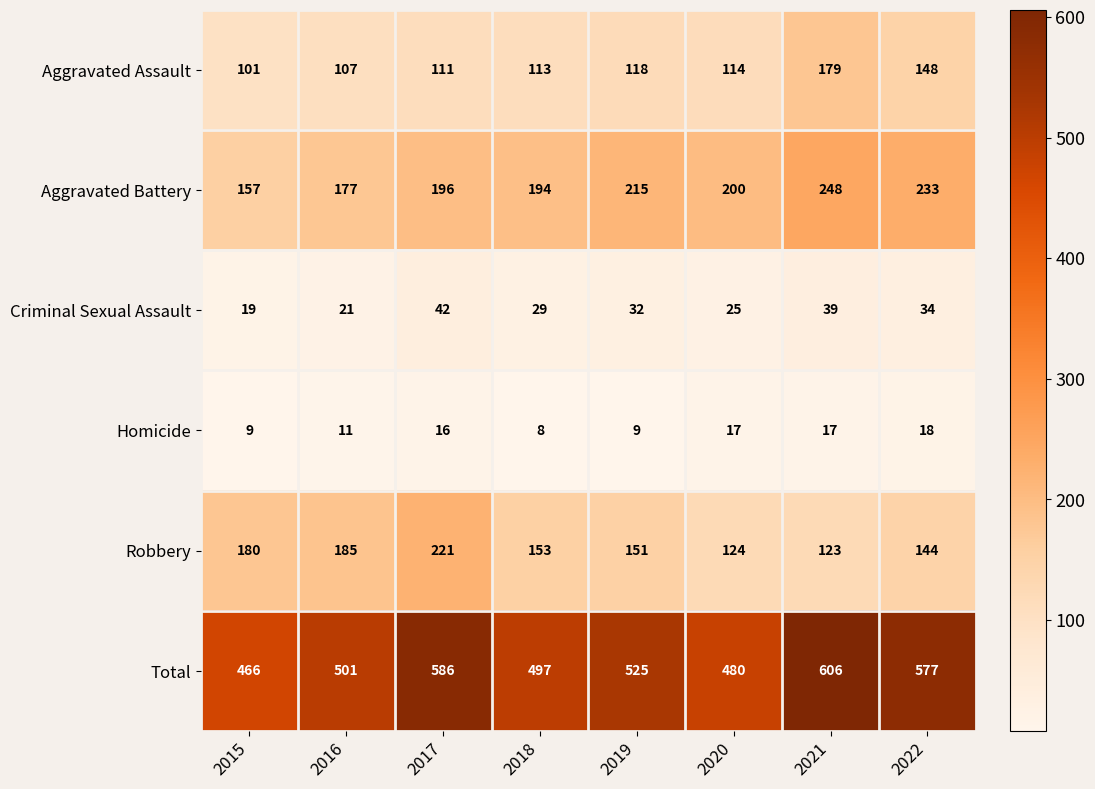

What is the minimum value shown in the chart?

8